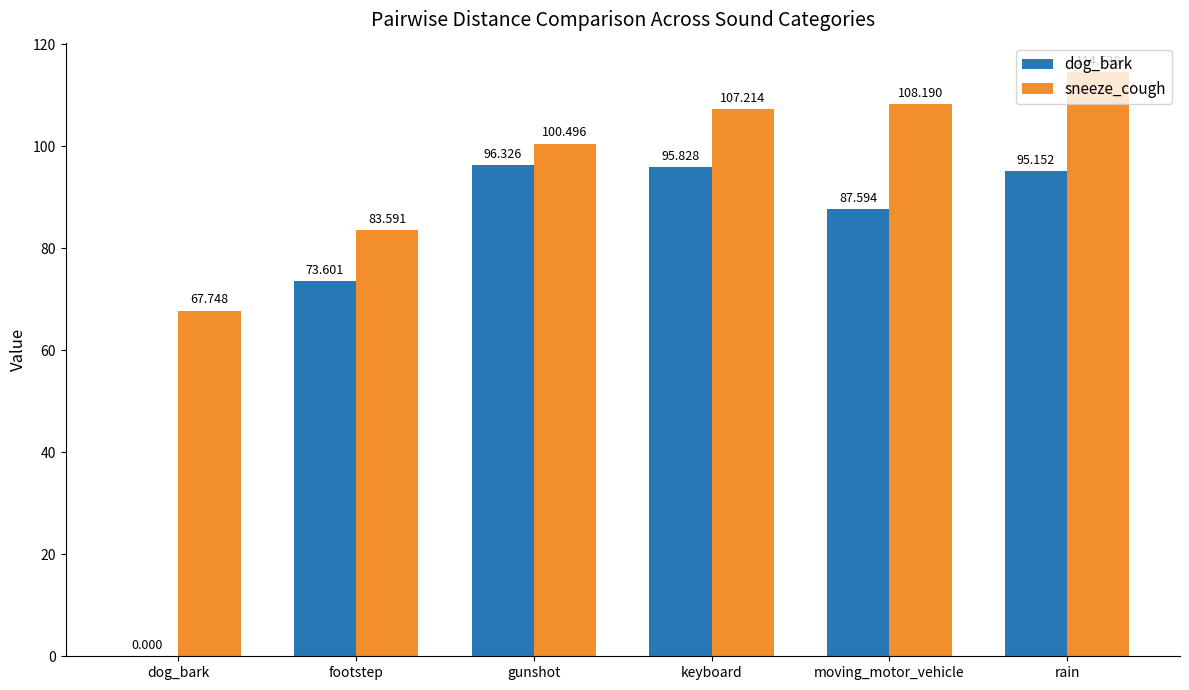

What is the sum of all dog_bark values?

448.5